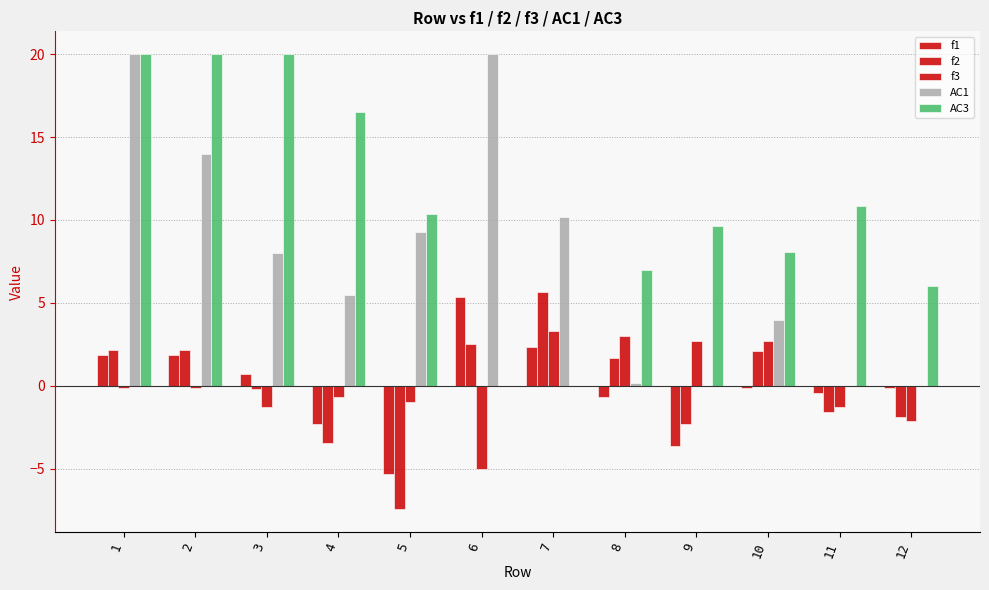

Are the bars grouped side by side (vs. stacked)?

Yes